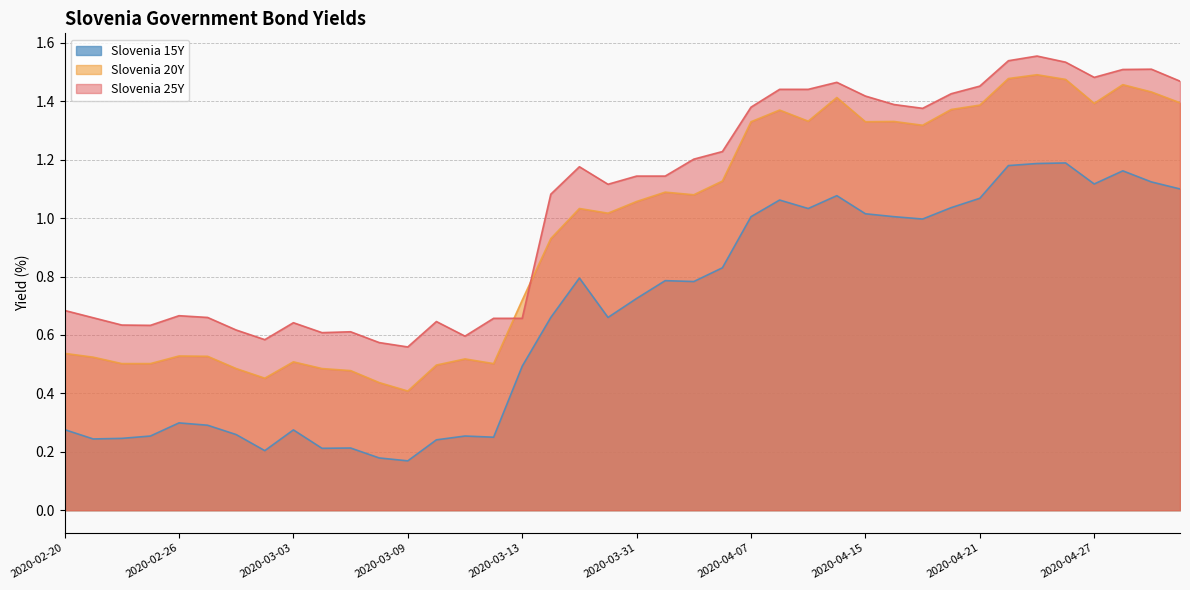

At which label does Slovenia 15Y reach its minimum?

2020-03-09